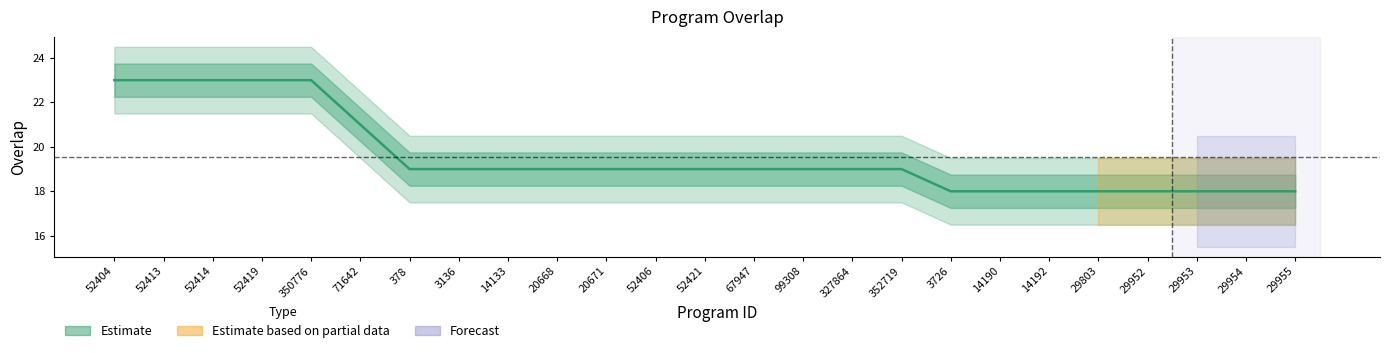

Reading left to right, list all the values displayed in this chart.

52404=23	52413=23	52414=23	52419=23	350776=23	71642=21	378=19	3136=19	14133=19	20668=19	20671=19	52406=19	52421=19	67947=19	99308=19	327864=19	352719=19	3726=18	14190=18	14192=18	29803=18	29952=18	29953=18	29954=18	29955=18